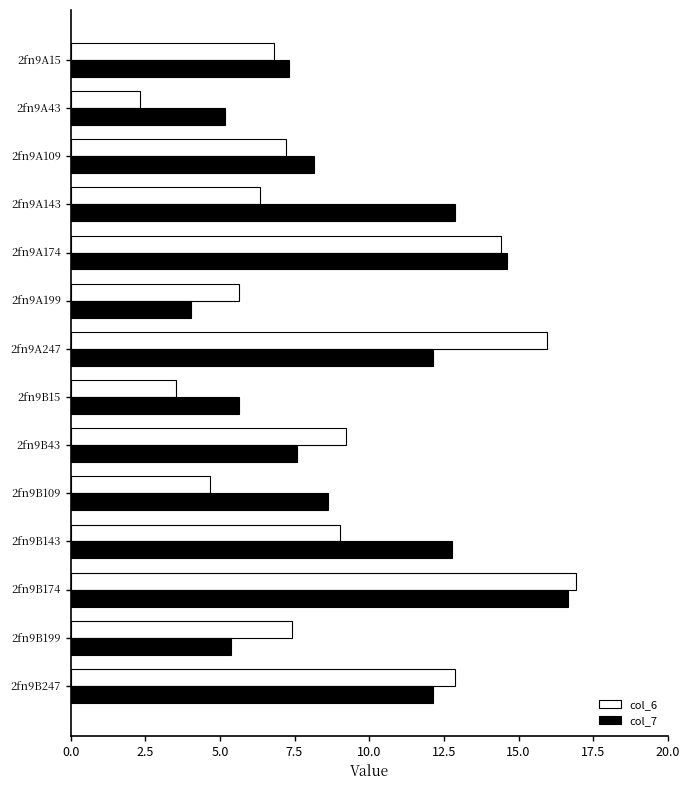

What is the total value across all series at 2fn9B247?

25.0